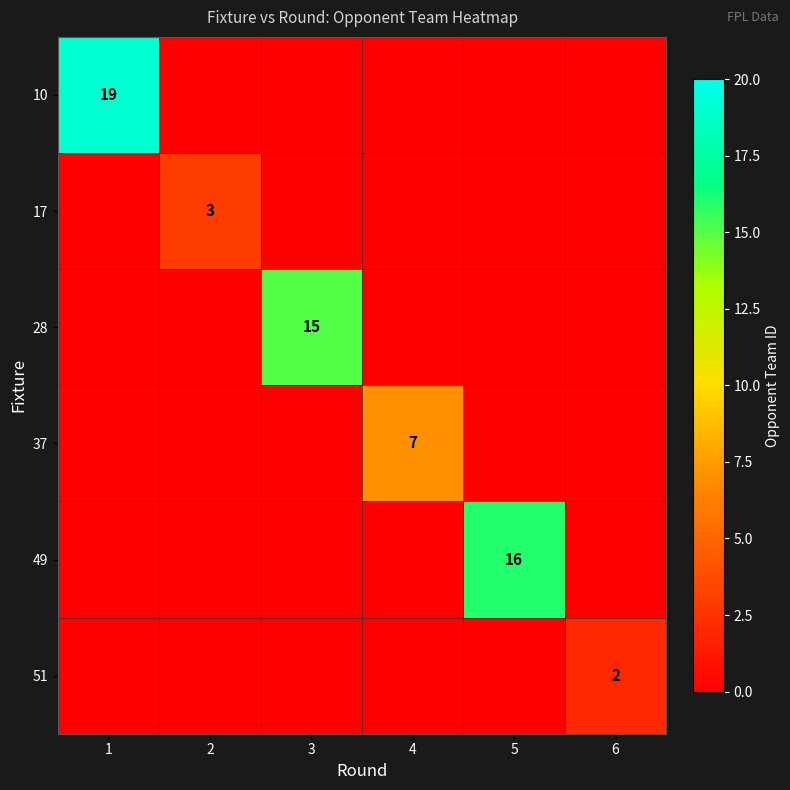

How many categories are shown in the chart?

6